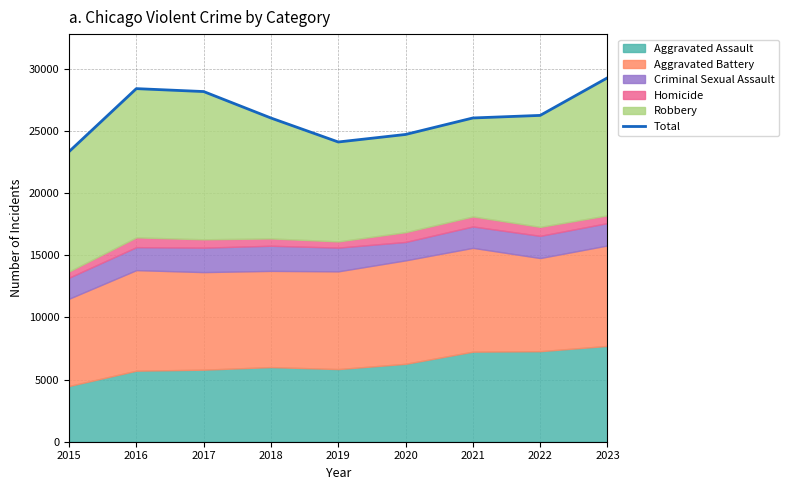

True or false: the data shows 29262 at 2023.

True